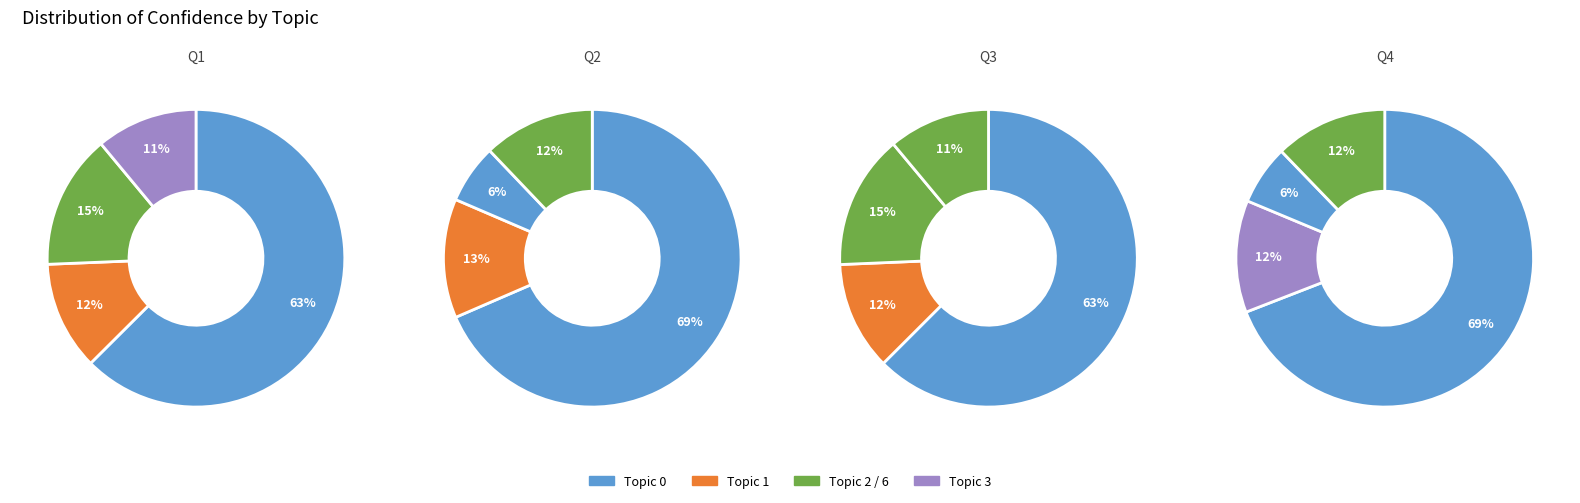

What portion of the pie excludes 3?

83.6%